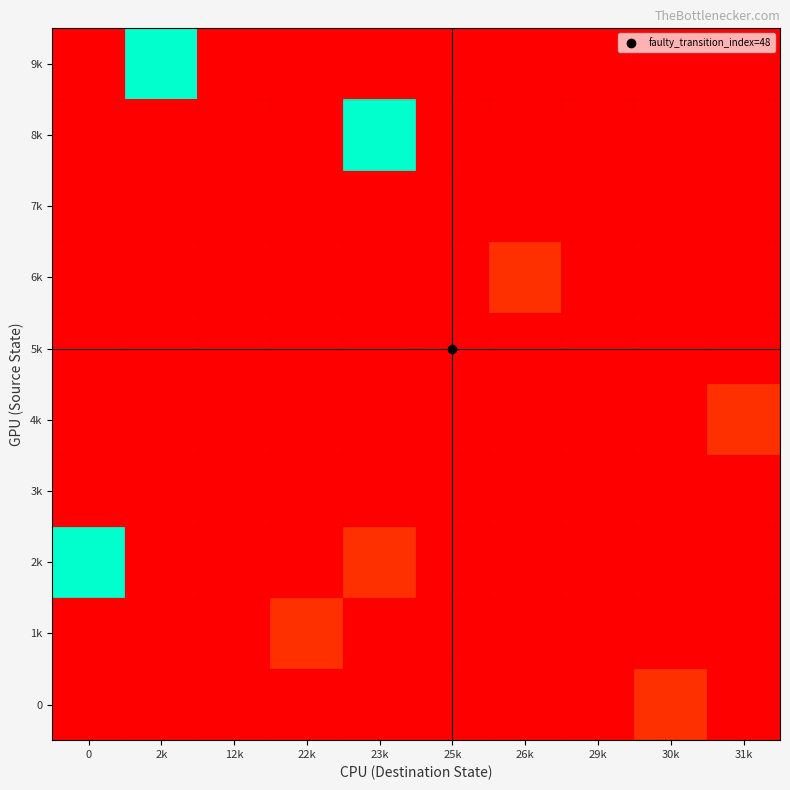

At which category is the sum across all series the highest?

23k